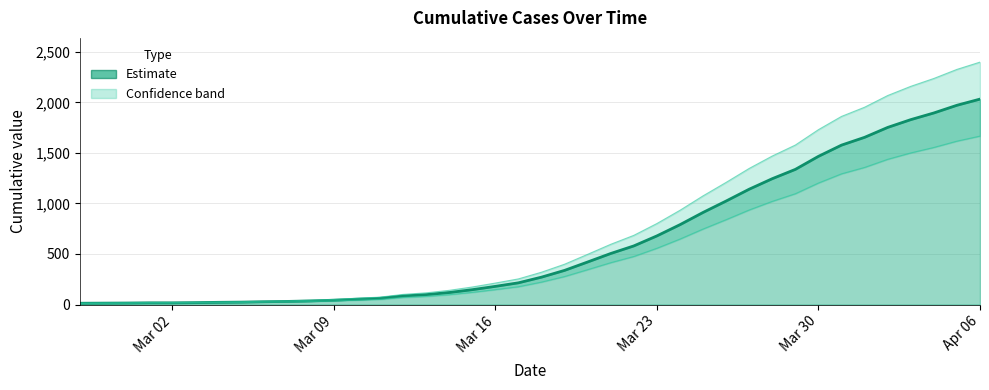

How many lines are shown in the chart?

1